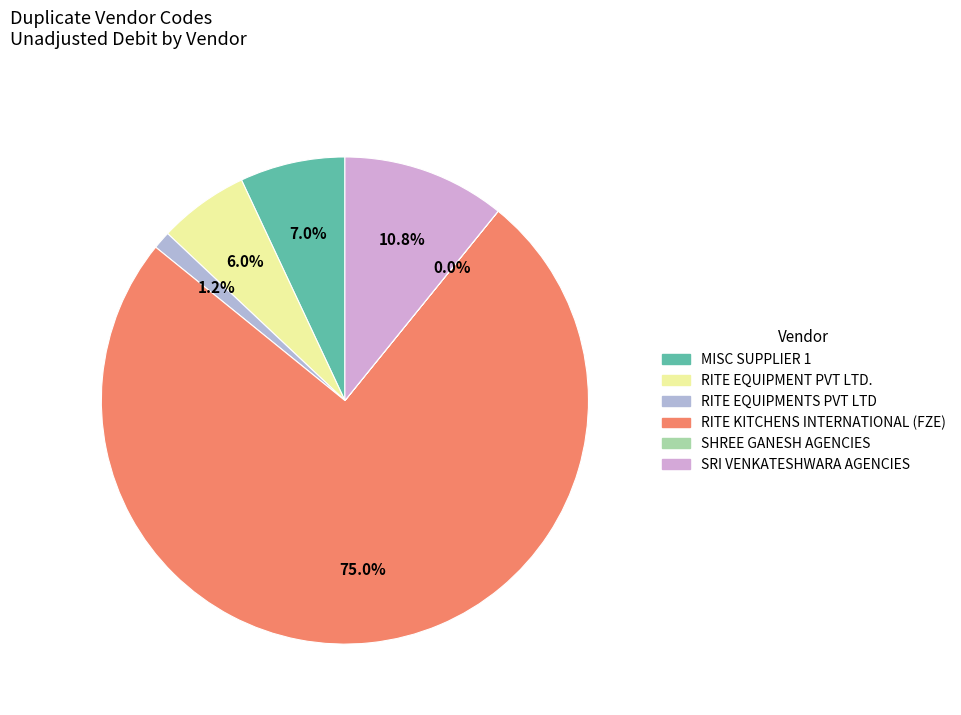

Which slice is the largest?

RITE KITCHENS INTERNATIONAL (FZE)